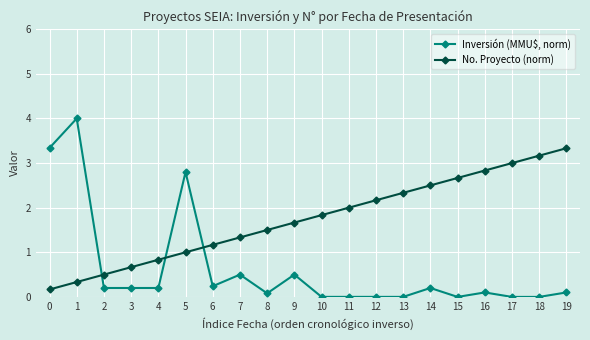

Read the No. Proyecto (norm) value at 14.

2.5